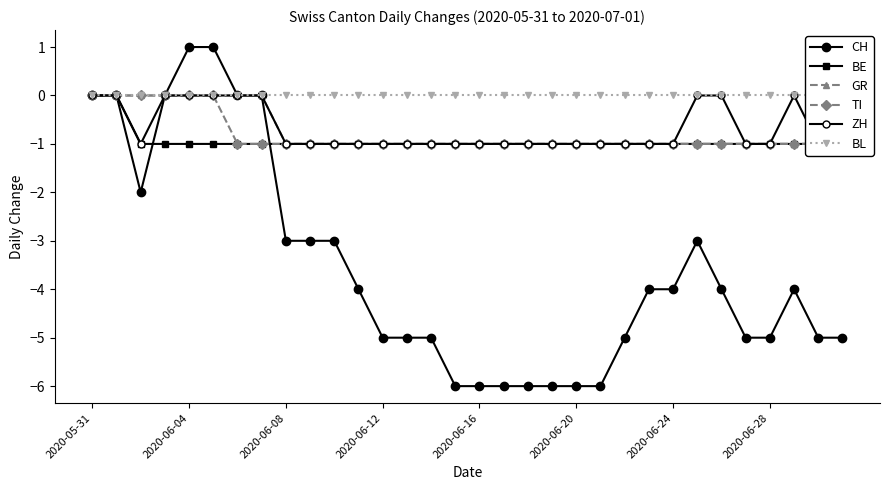

At which category does the chart reach its minimum across all series?

15